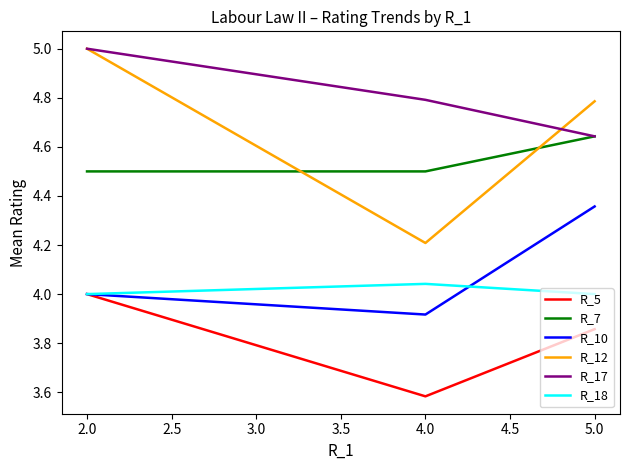

What position from the left is 2.0?

1